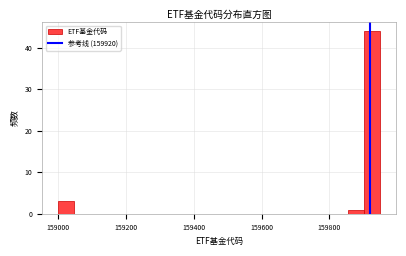

Around what value on the x-axis is the tallest bar? Give the approximate position of its centre, as read against the axis.

159920